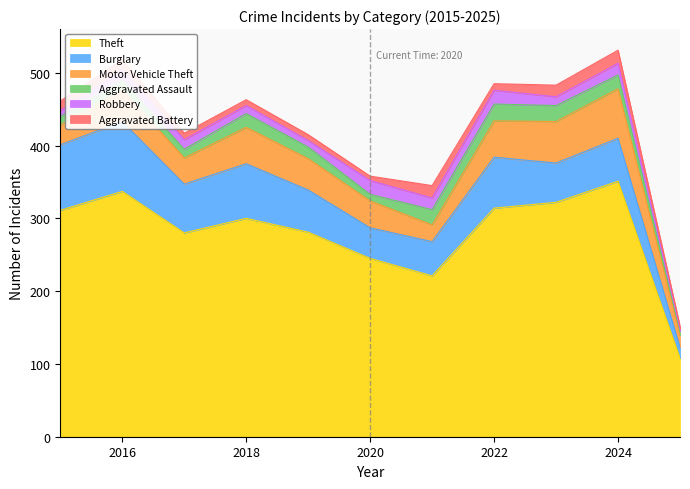

At which category does Aggravated Assault reach its first local peak?

2016